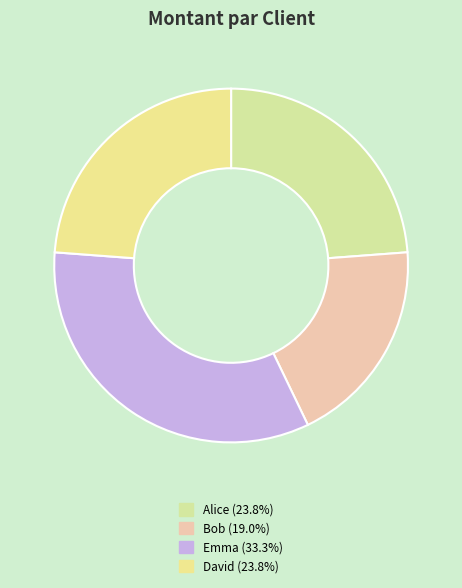

To the nearest percent, what is the average slice percentage?

25%